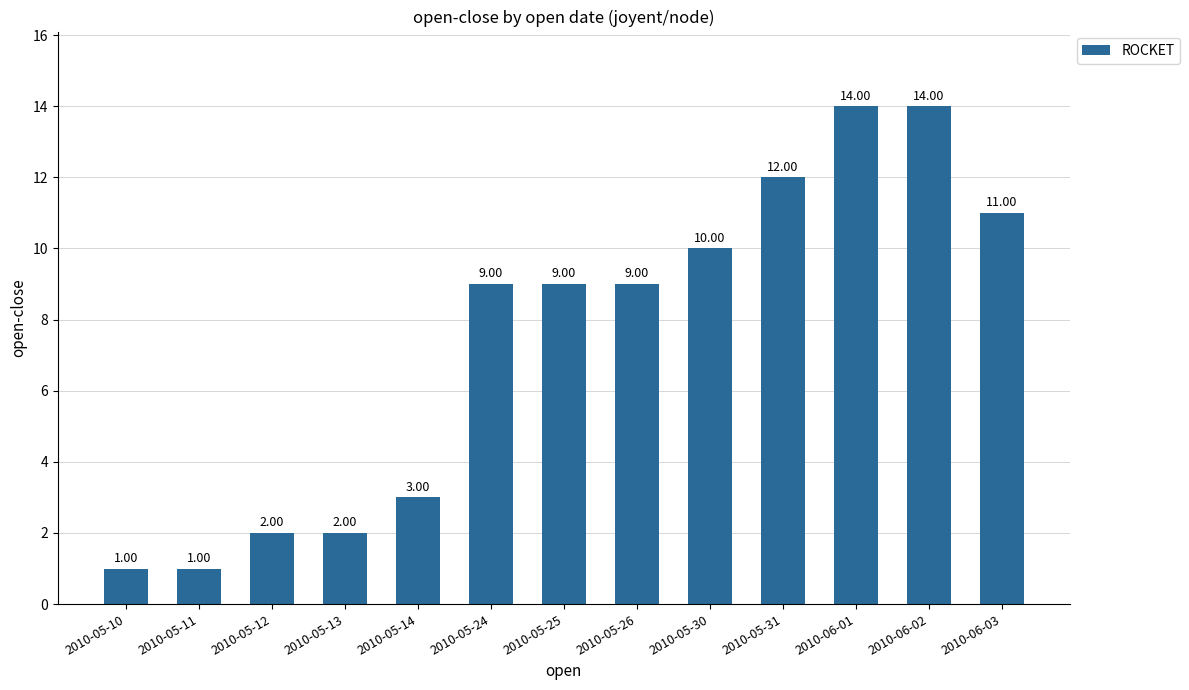

Reading left to right, what are all the values shown in this chart?

2010-05-10=1	2010-05-11=1	2010-05-12=2	2010-05-13=2	2010-05-14=3	2010-05-24=9	2010-05-25=9	2010-05-26=9	2010-05-30=10	2010-05-31=12	2010-06-01=14	2010-06-02=14	2010-06-03=11